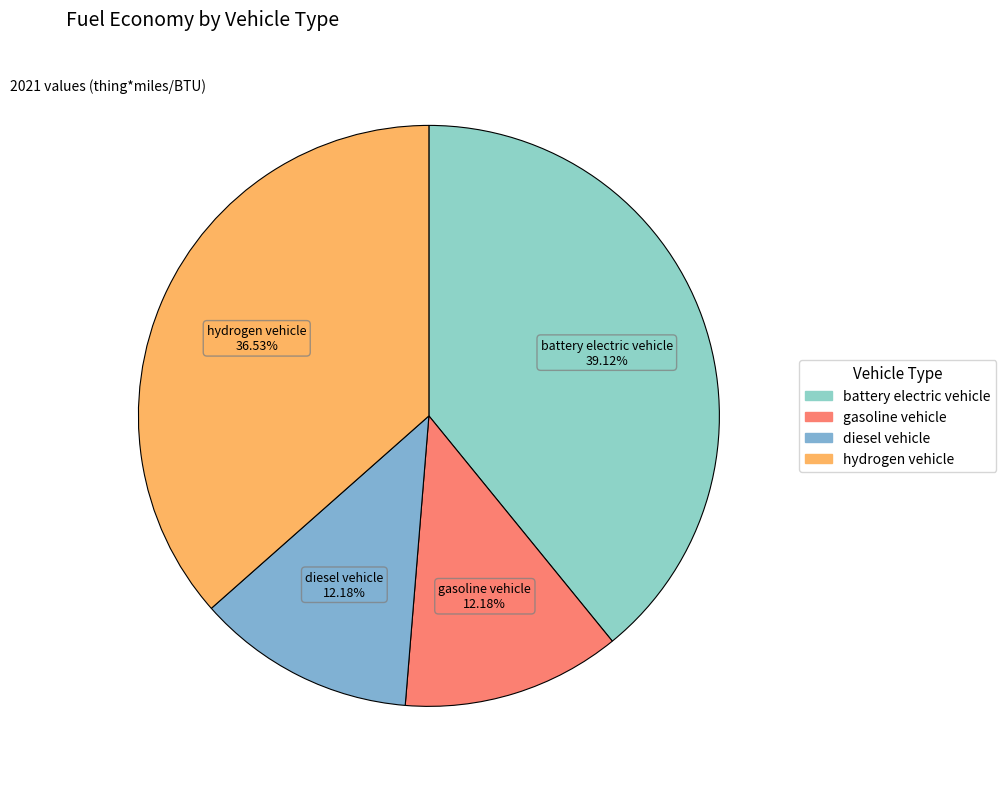

Do gasoline vehicle and battery electric vehicle together represent more than half of the pie?

Yes